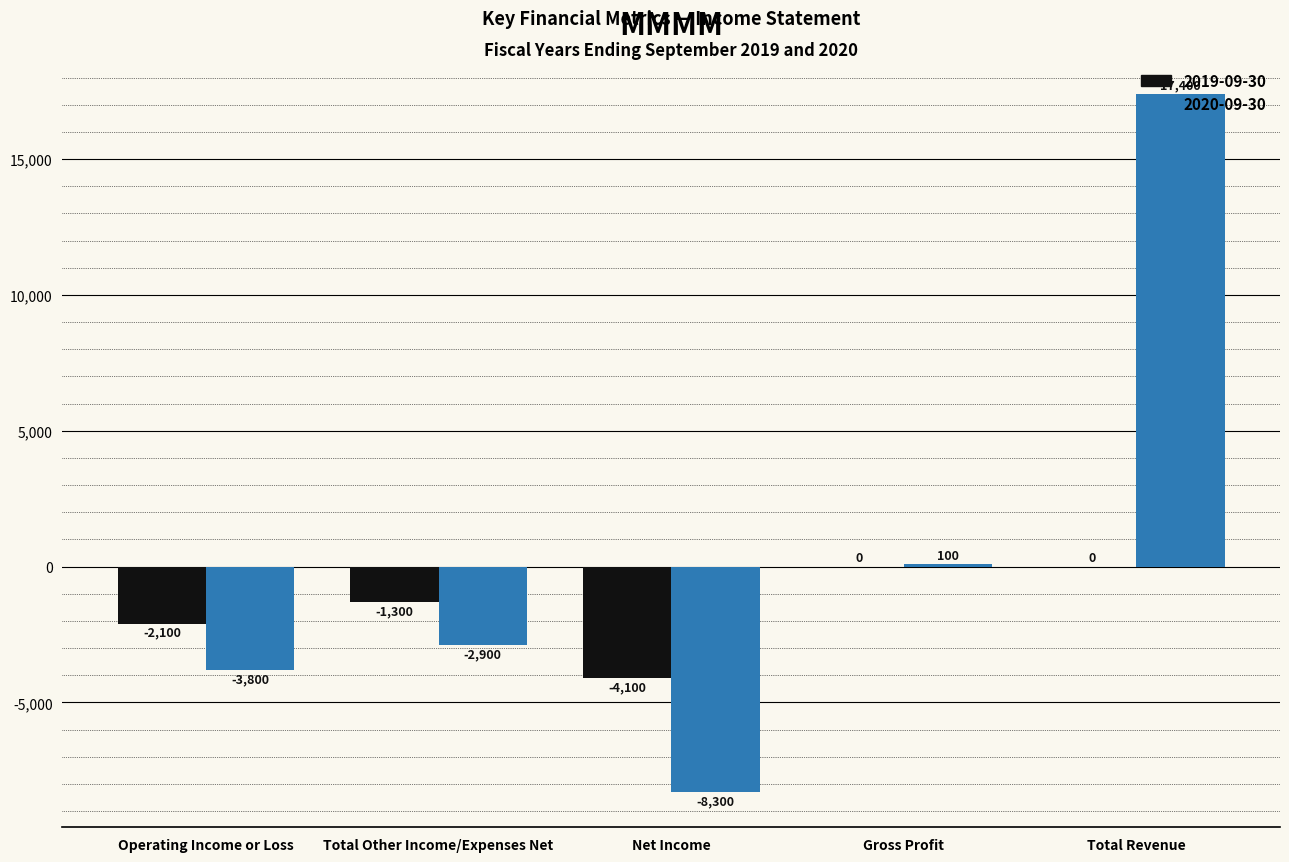

The 2019-09-30 series shows 0 at Gross Profit. True or false?

True